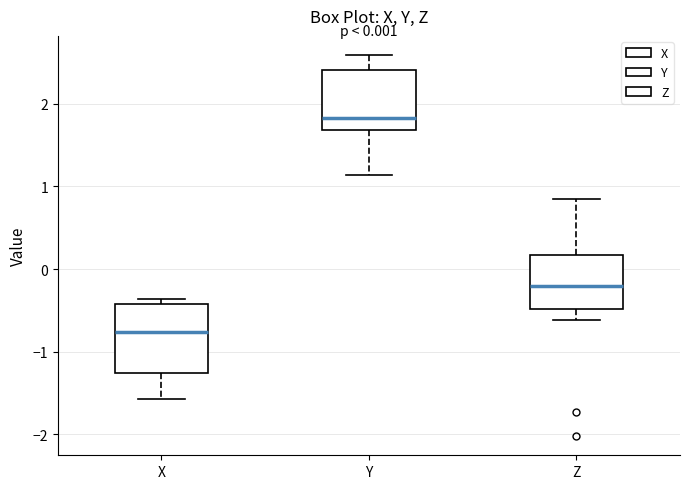

Comparing the boxes themselves (not the whiskers), which one is the tallest?

X